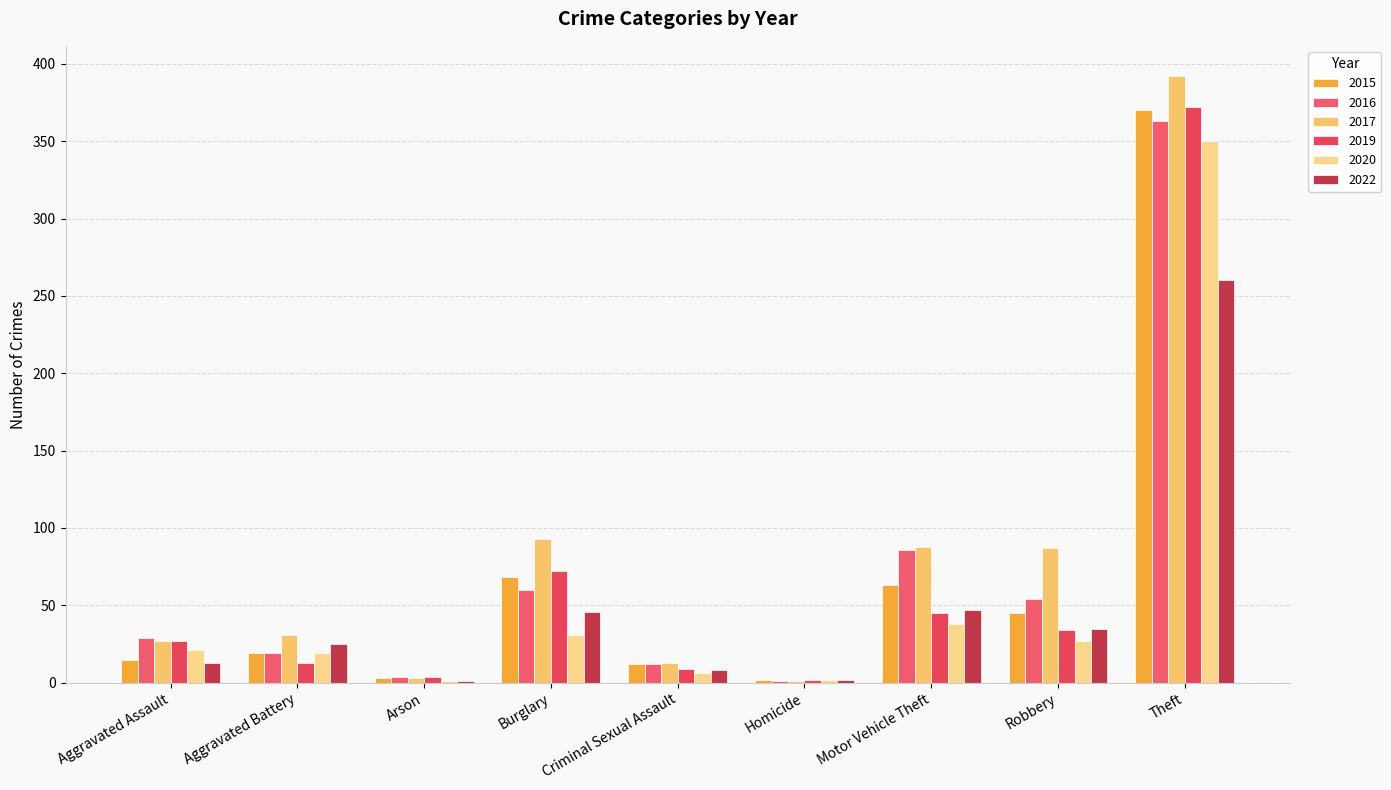

Between Homicide and Robbery, which series saw the biggest shift?

2017